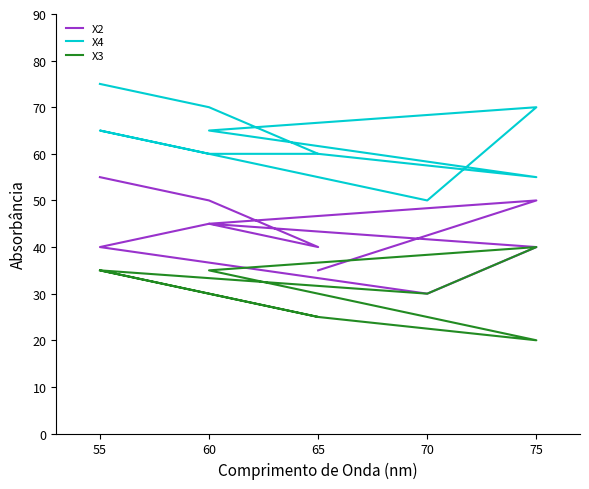

Rank the series by their average value, from lowest to highest.

X3, X2, X4